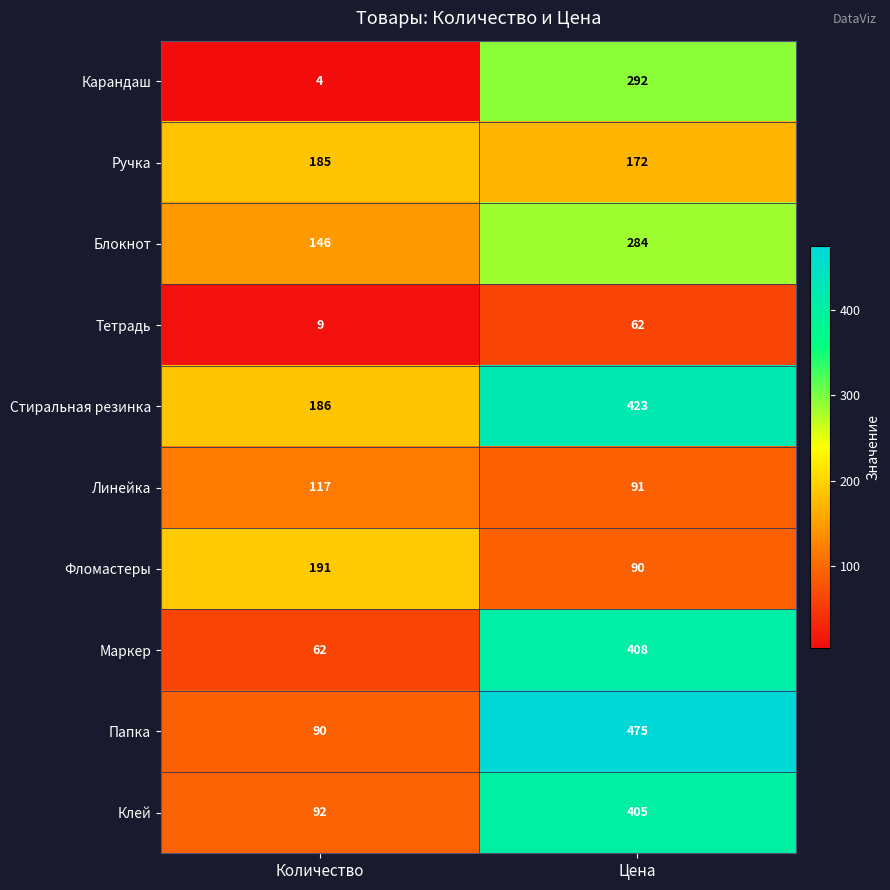

Which series has the largest total across all categories?

Стиральная резинка